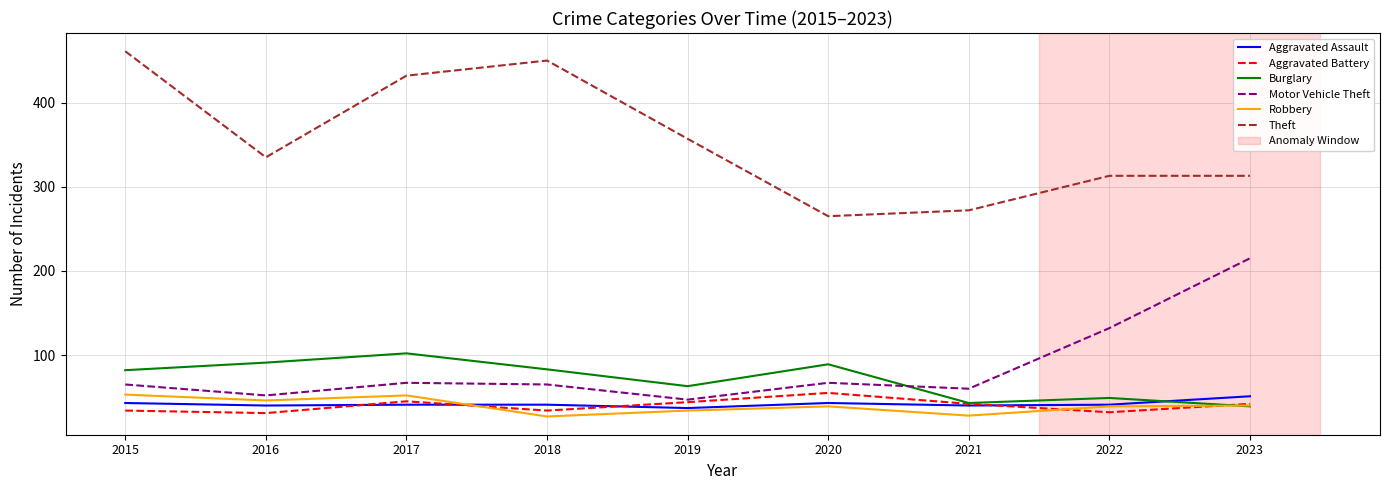

What is the lowest value of the Theft series?

265